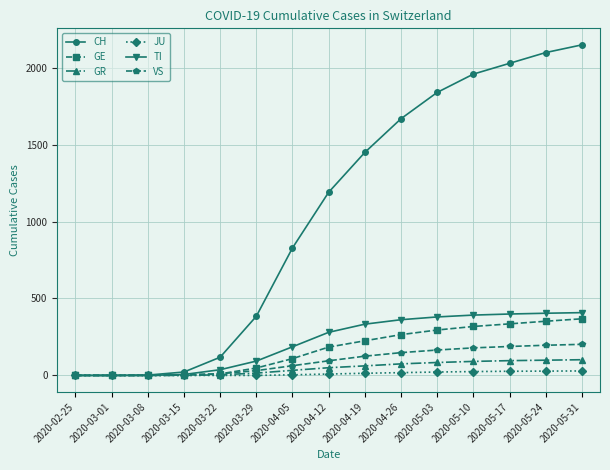

What is the difference between the second highest and second lowest values in the TI series?

404